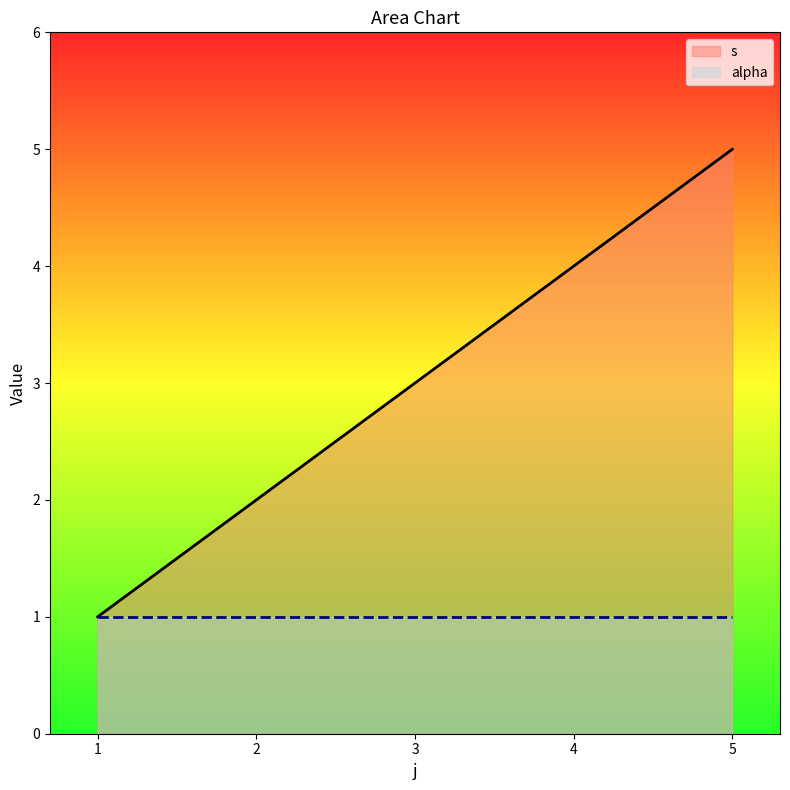

How many lines are shown in the chart?

2